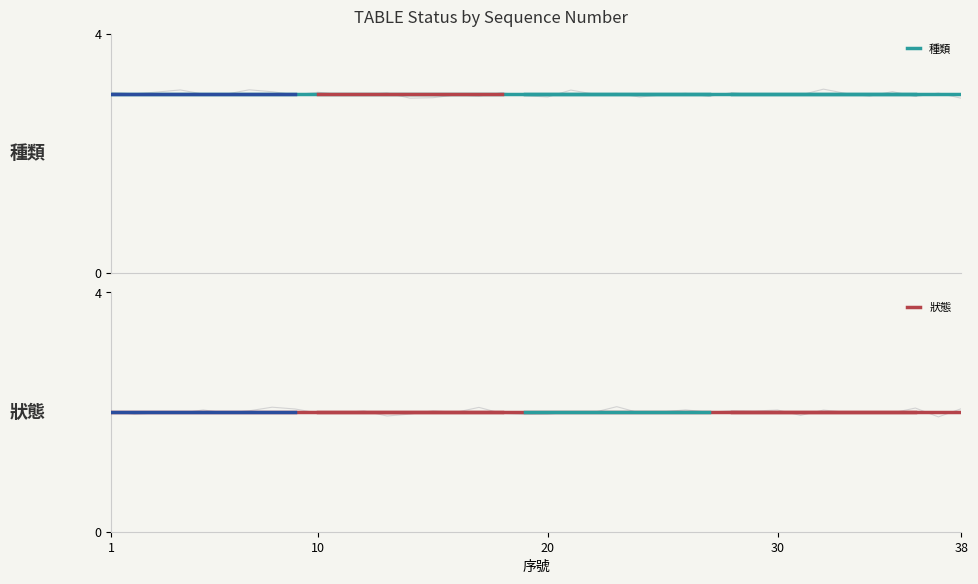

What is the value of the 種類 point at the 13th from the left?

3